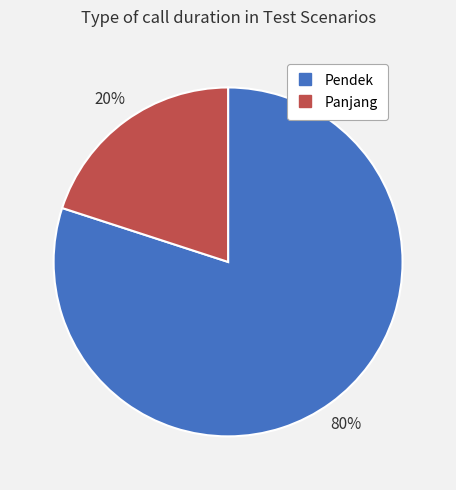

What is the ratio of the value at Pendek to the value at Panjang?

4.0